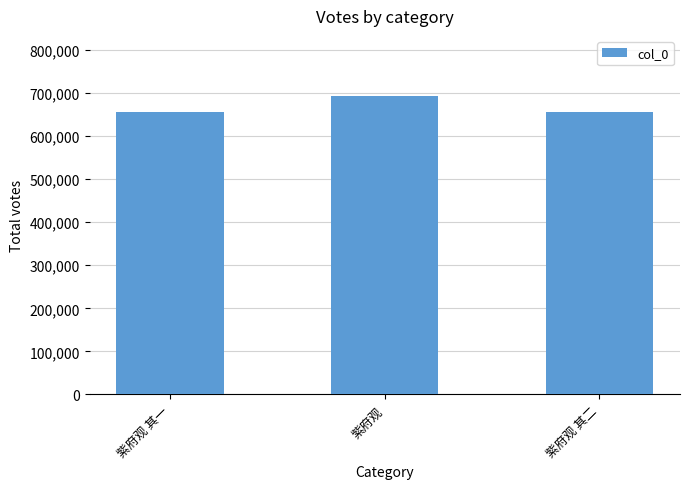

Which label corresponds to the largest value in the chart?

紫府观